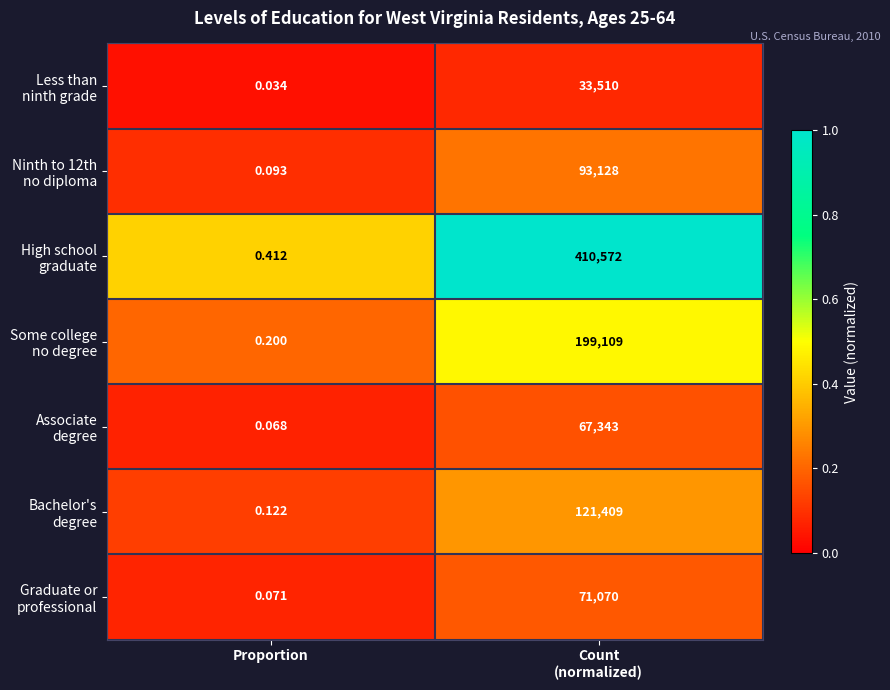

Which category has the lowest value across all series?

Proportion